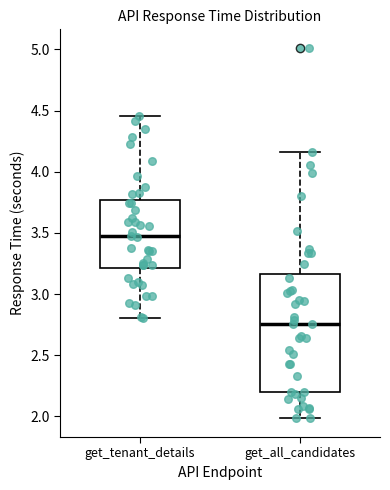

Comparing the boxes themselves (not the whiskers), which one is the tallest?

get_all_candidates